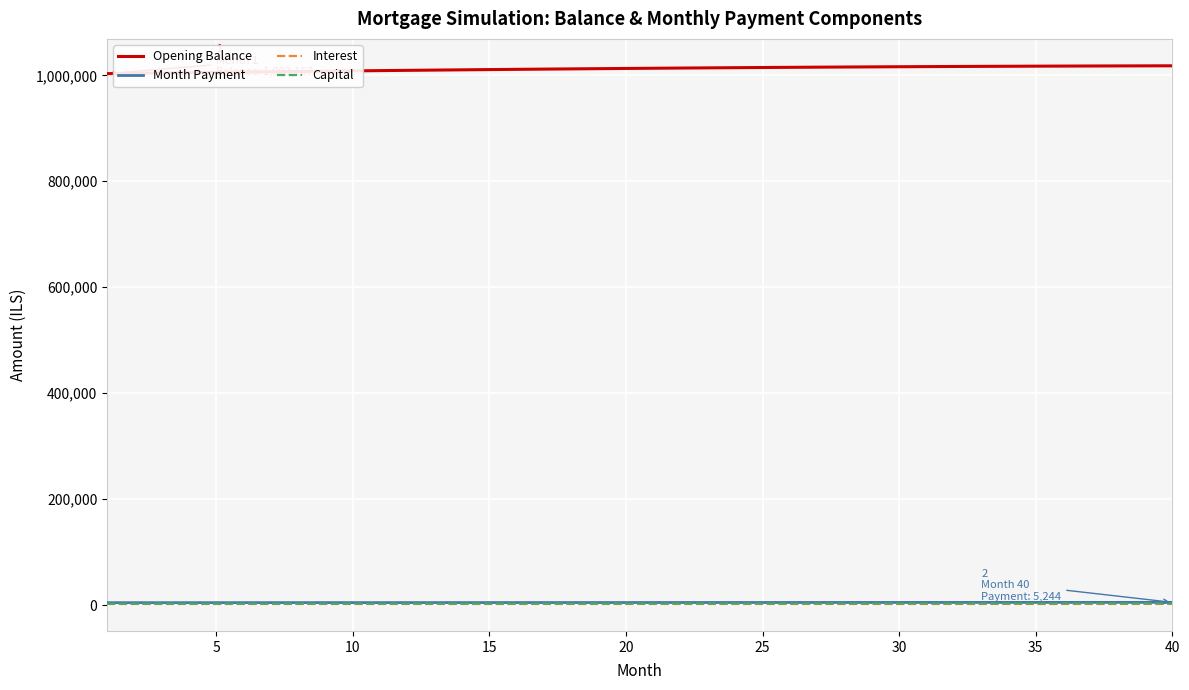

True or false: Month Payment and Opening Balance cross at least once.

False